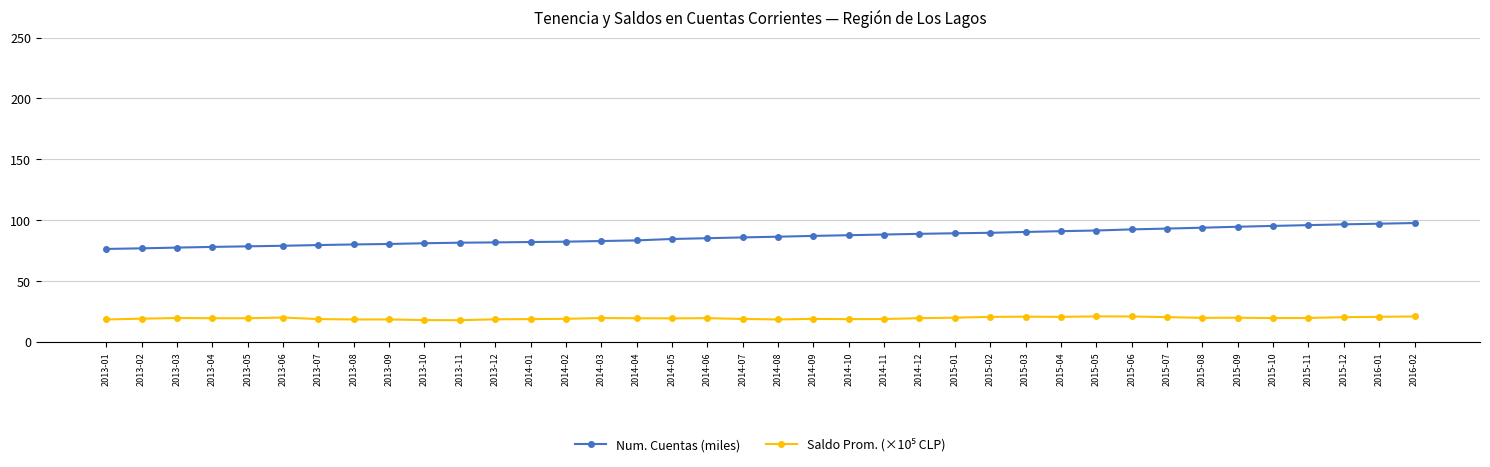

Is this an area chart (filled region under the line)?

No